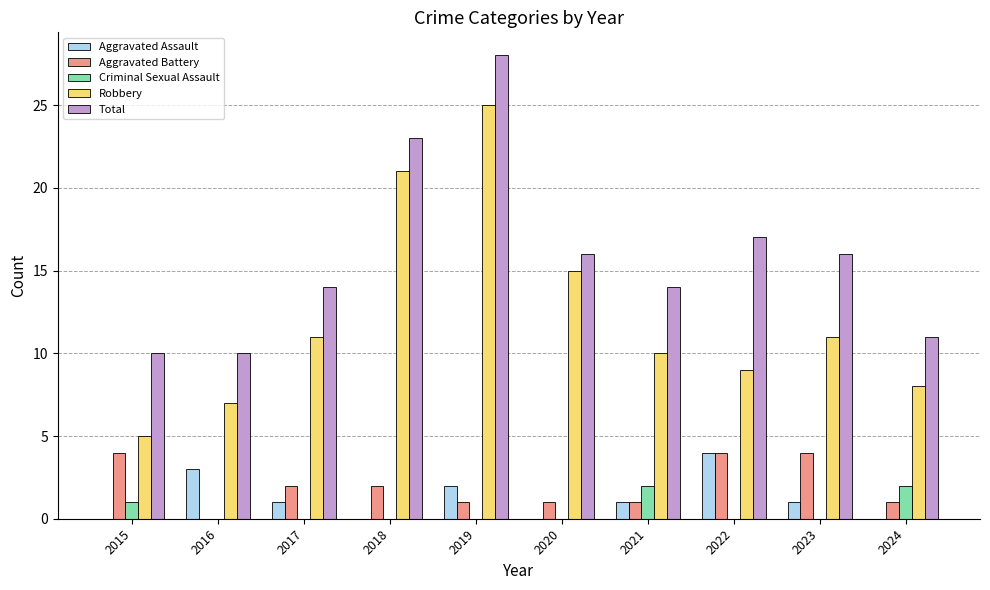

Is the value of Robbery at 2021 greater than the value of Total at 2023?

No